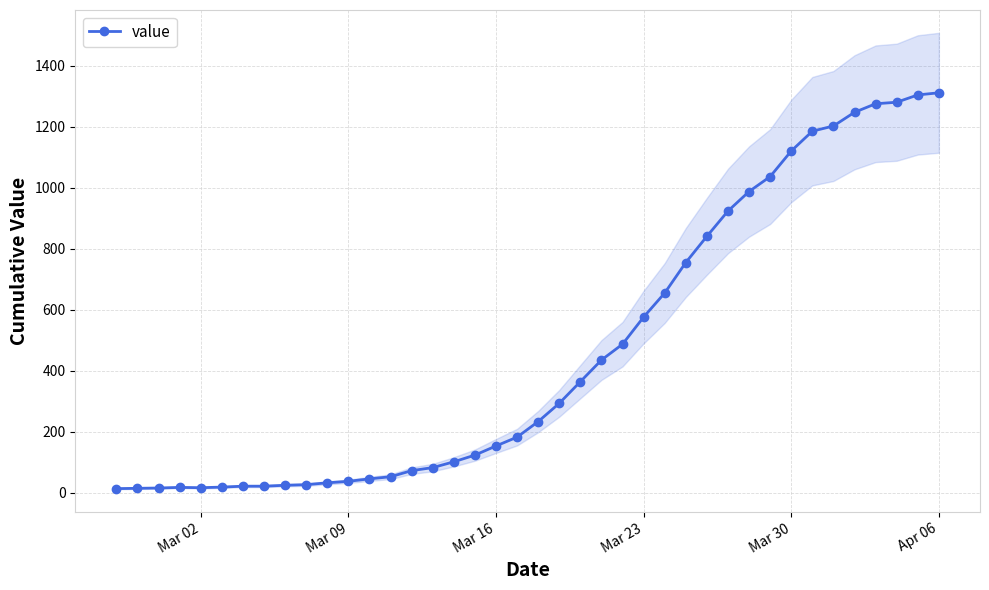

What is the highest value of the value series?

1312